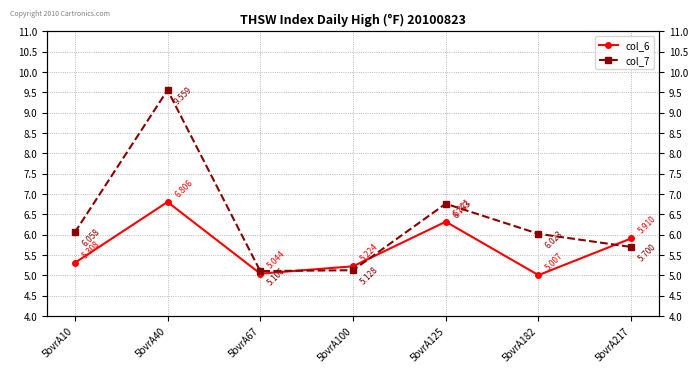

Between which two adjacent categories do col_6 and col_7 first intersect?

5bvrA67 and 5bvrA100